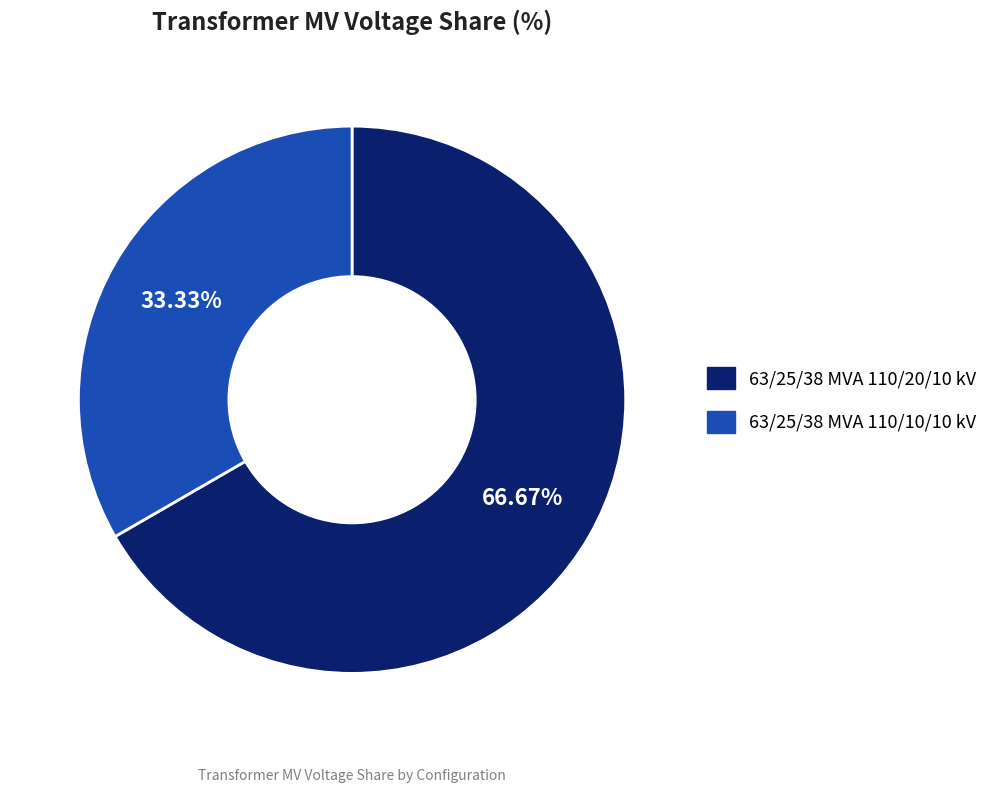

What is the smallest slice in the pie chart?

63/25/38 MVA 110/10/10 kV